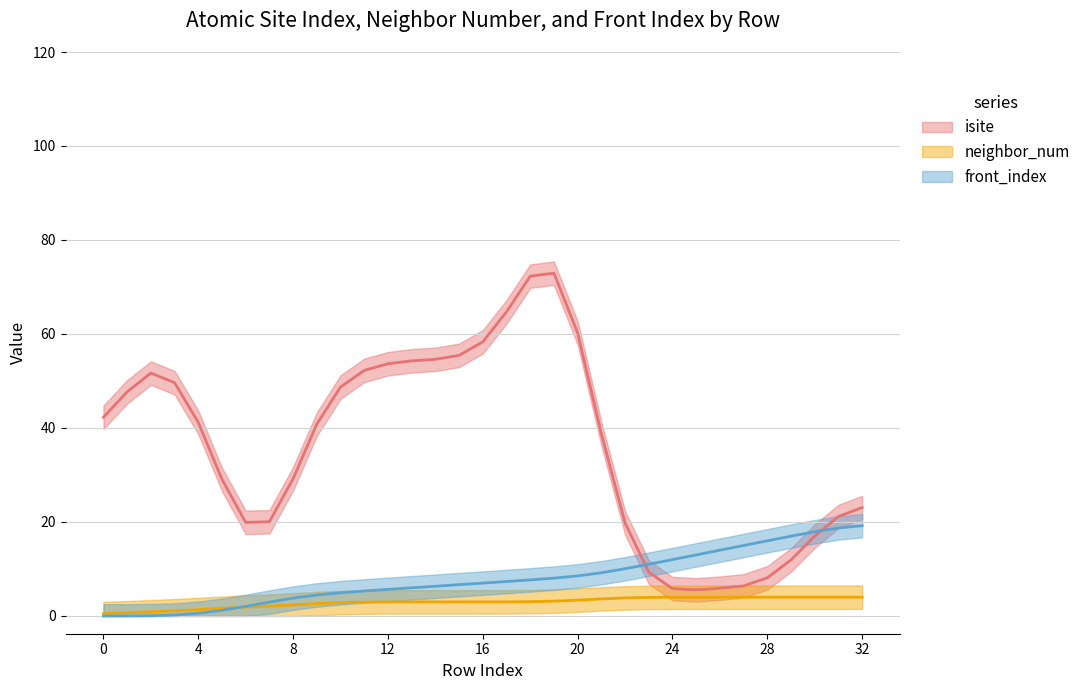

What is the spread (max minus min) of values at 0?

0.5